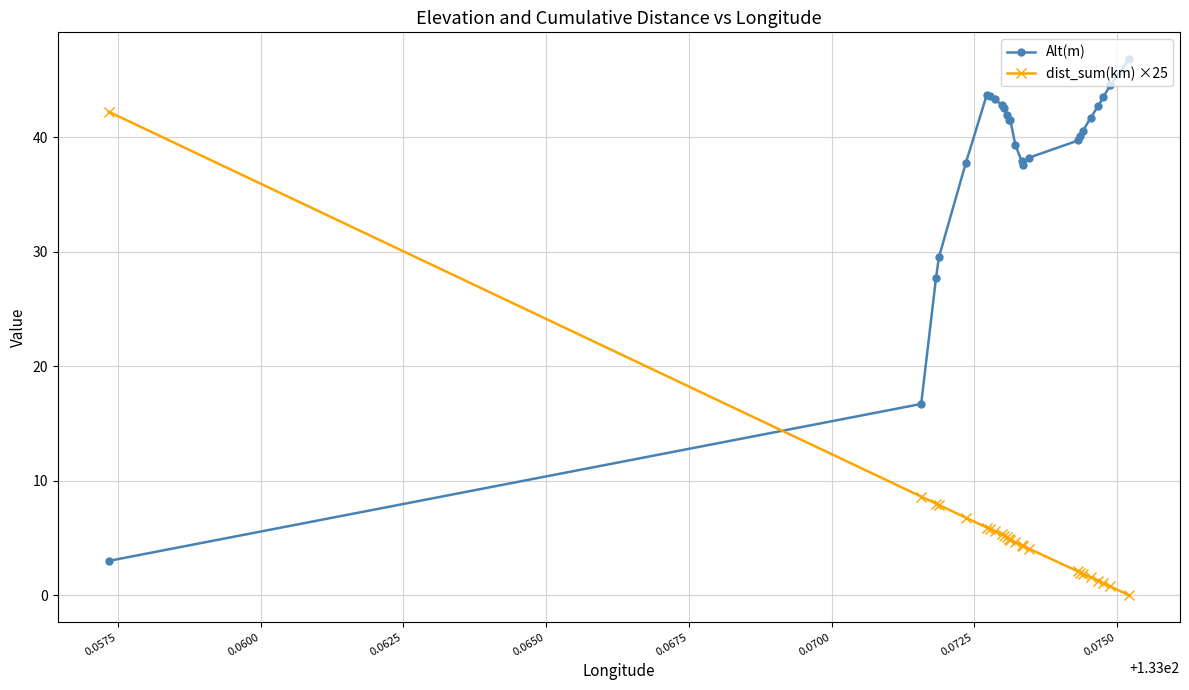

List the series in order of their peak value, highest first.

Alt(m), dist_sum(km) ×25